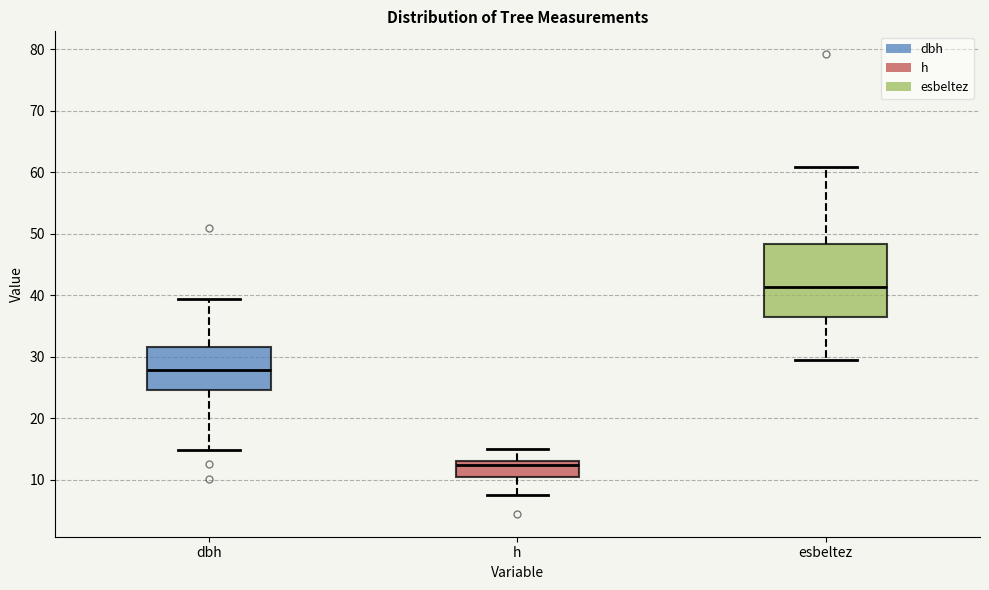

Comparing the boxes themselves (not the whiskers), which one is the tallest?

esbeltez